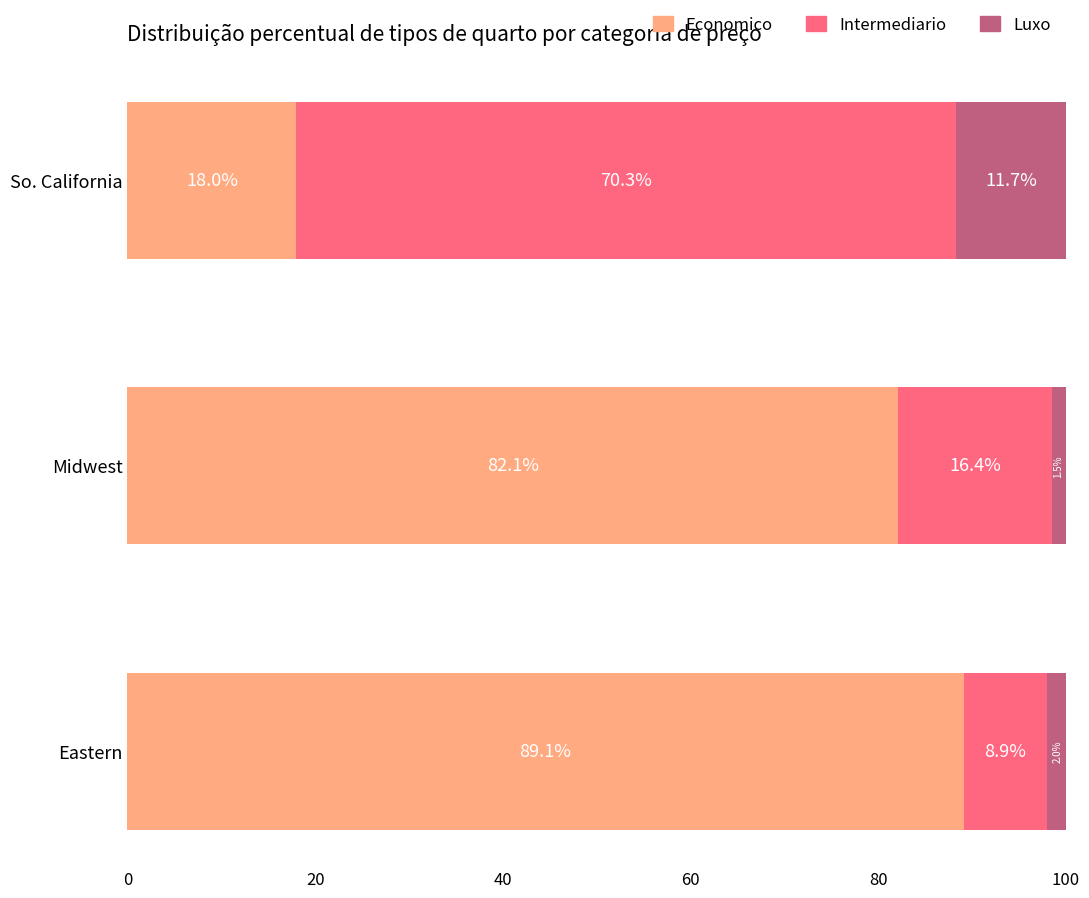

What is the difference between the Economico values at Eastern and So. California?

71.1